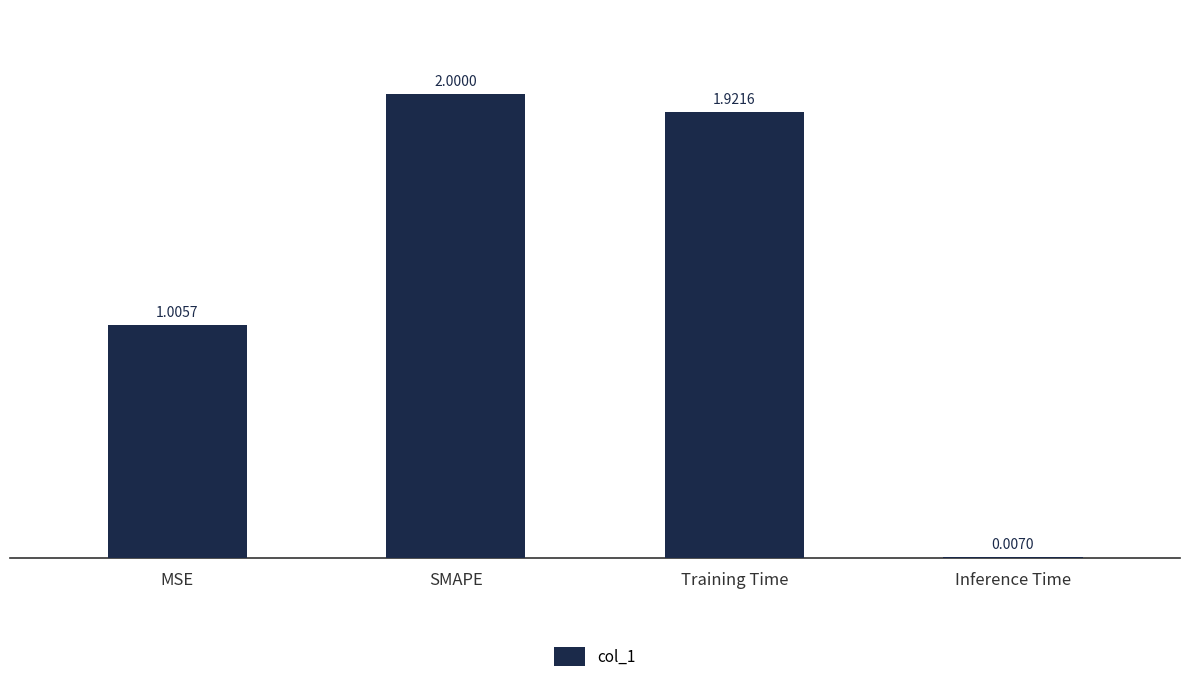

What is the change in value from Training Time to Inference Time?

-1.9